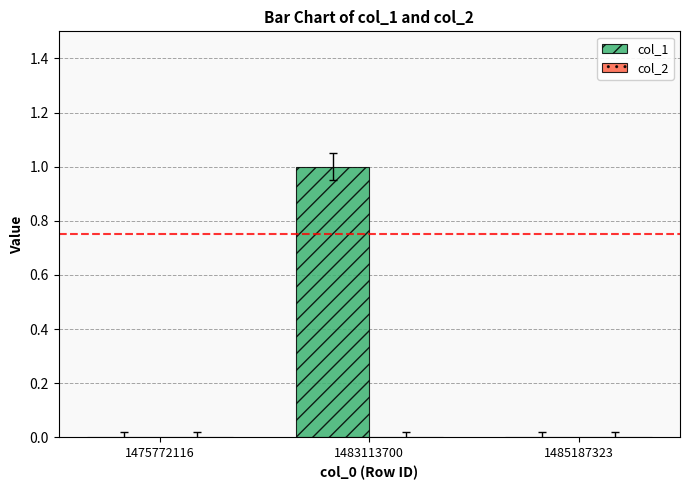

True or false: the data shows 0 at 1475772116.

True